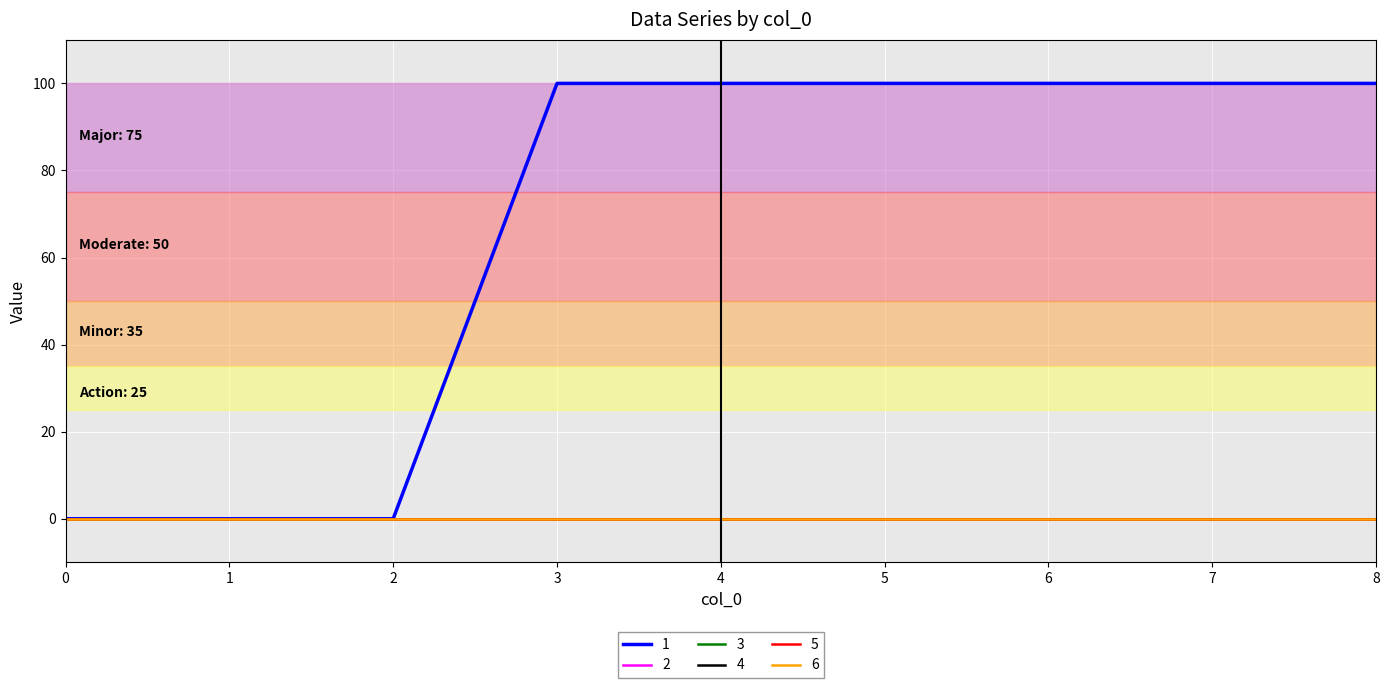

Is the value of 3 at 7 greater than the value of 1 at 2?

No